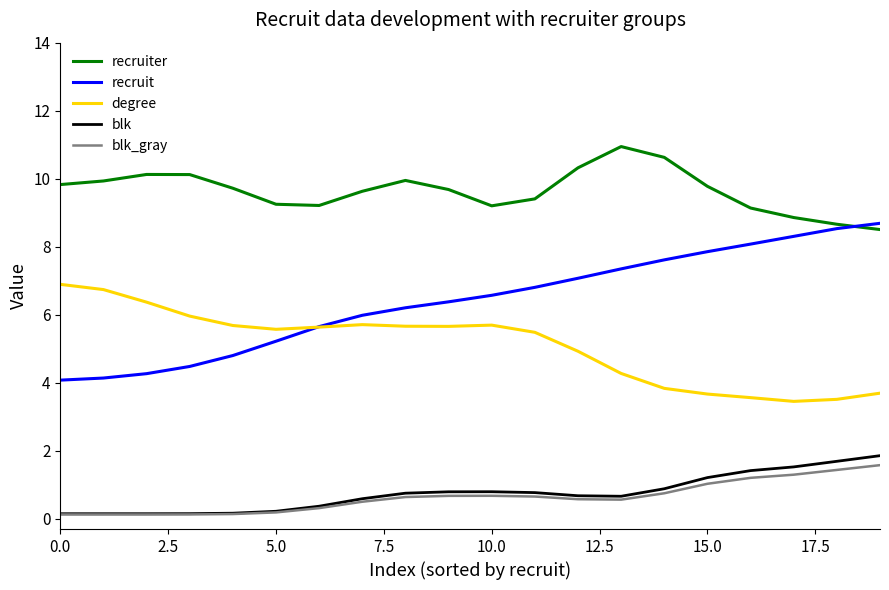

True or false: recruit and blk_gray cross at least once.

False